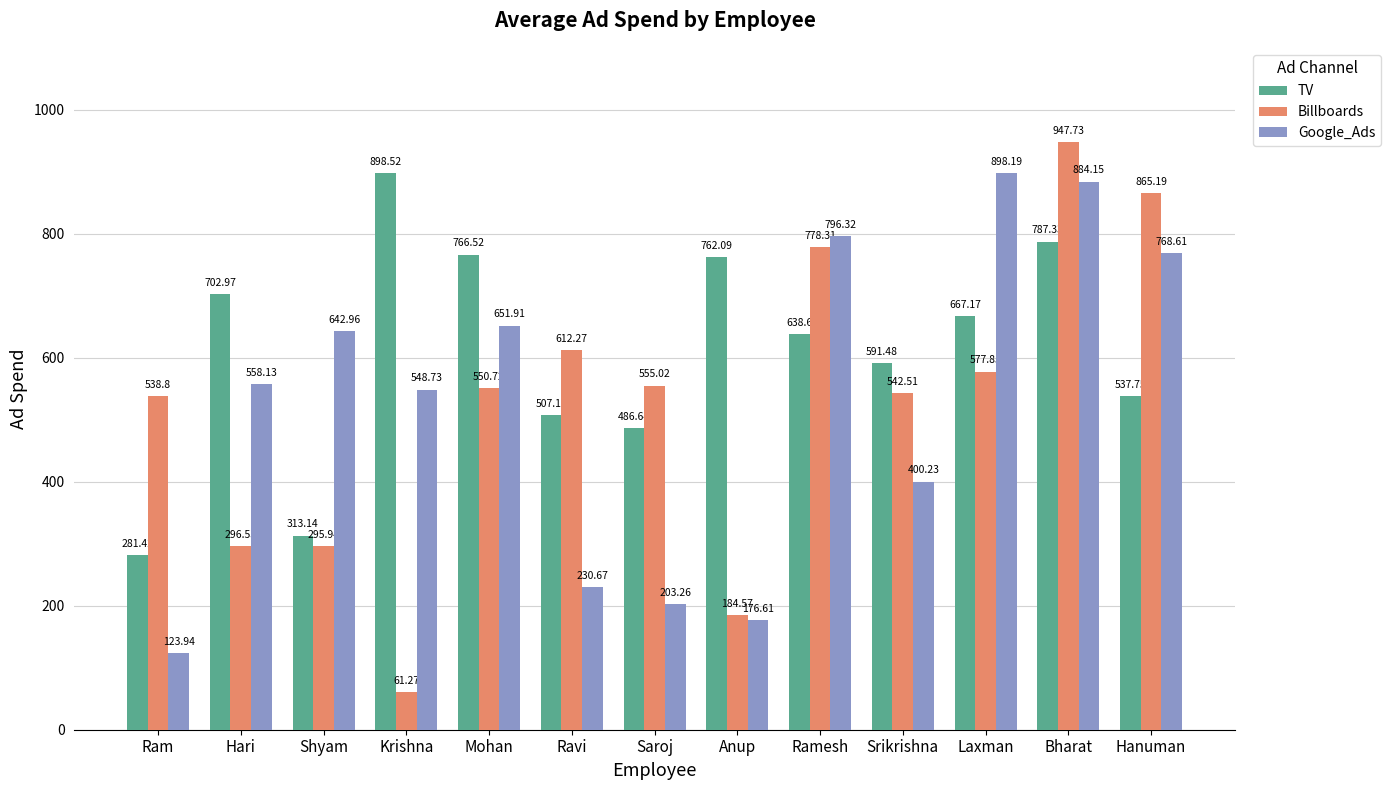

Is the value of TV at Ram greater than the value of Google_Ads at Saroj?

Yes